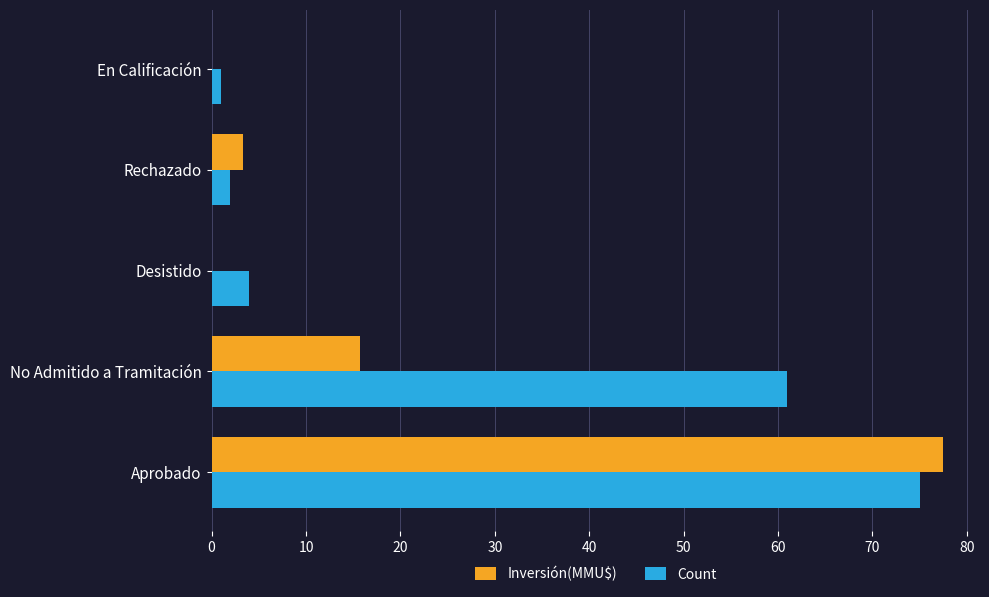

Between No Admitido a Tramitación and En Calificación, which series saw the biggest shift?

Count